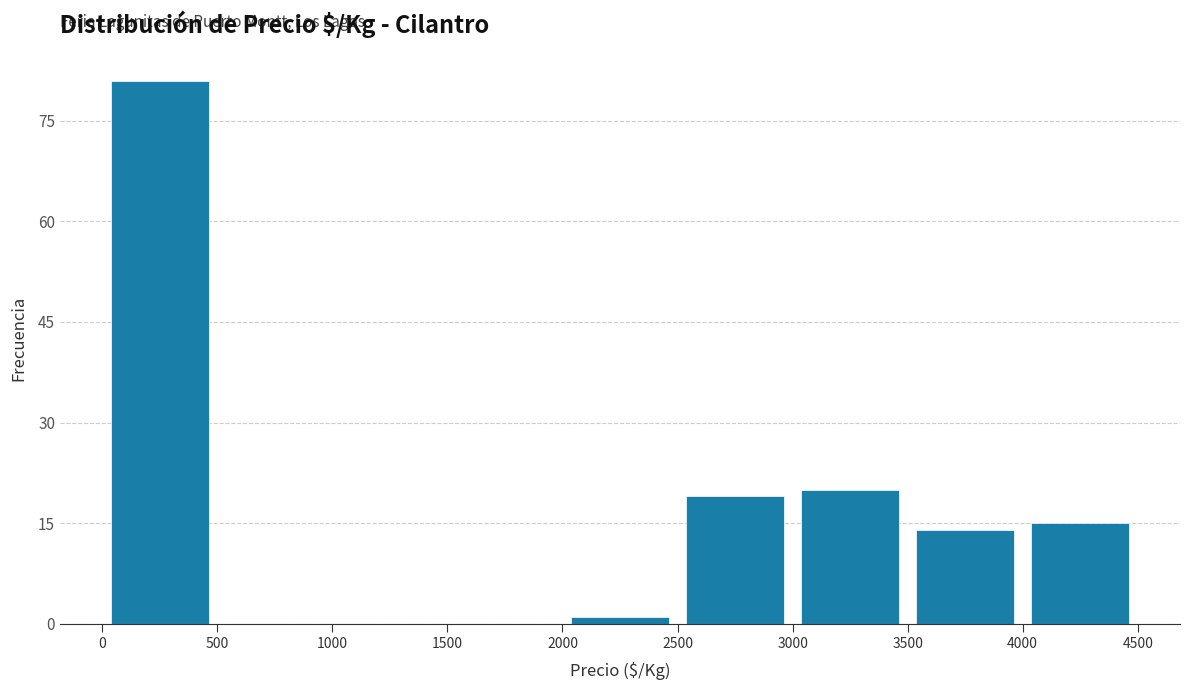

What is the height of the bar covering 4000 to 4500 on the x-axis? The values are not printed on the chart, so give them approximately, as read against the axis.

16